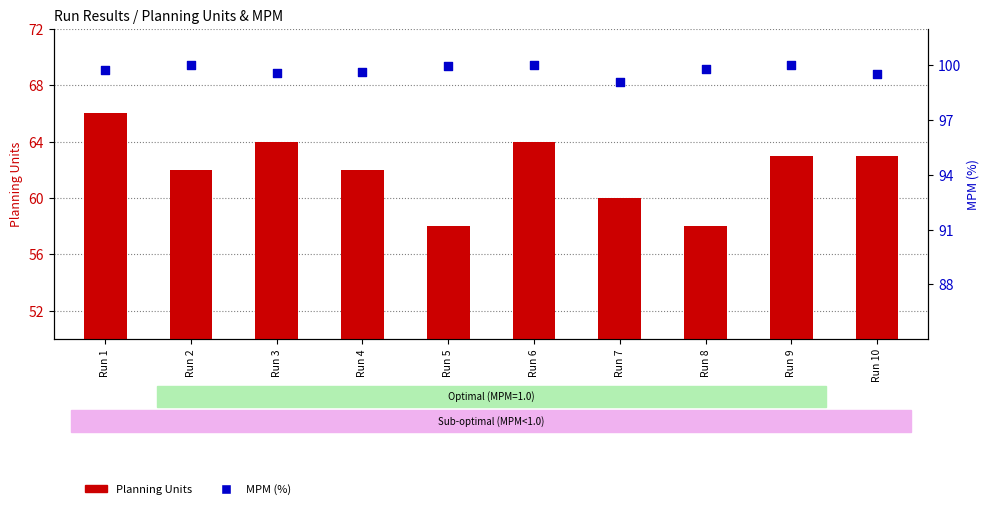

Which series has the largest total across all categories?

MPM (%)